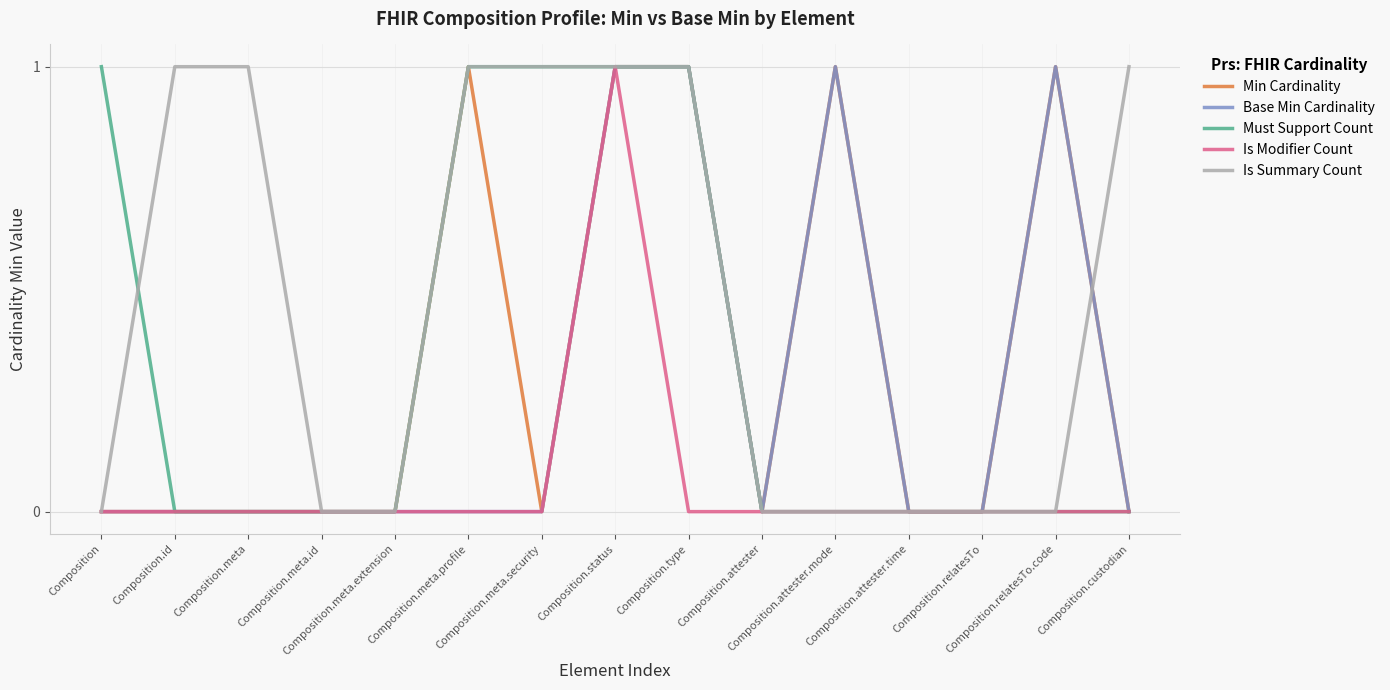

Which series has the largest total across all categories?

Is Summary Count